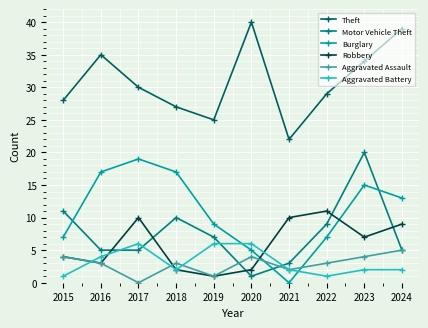

Where does the Motor Vehicle Theft series first go above 7?

2015